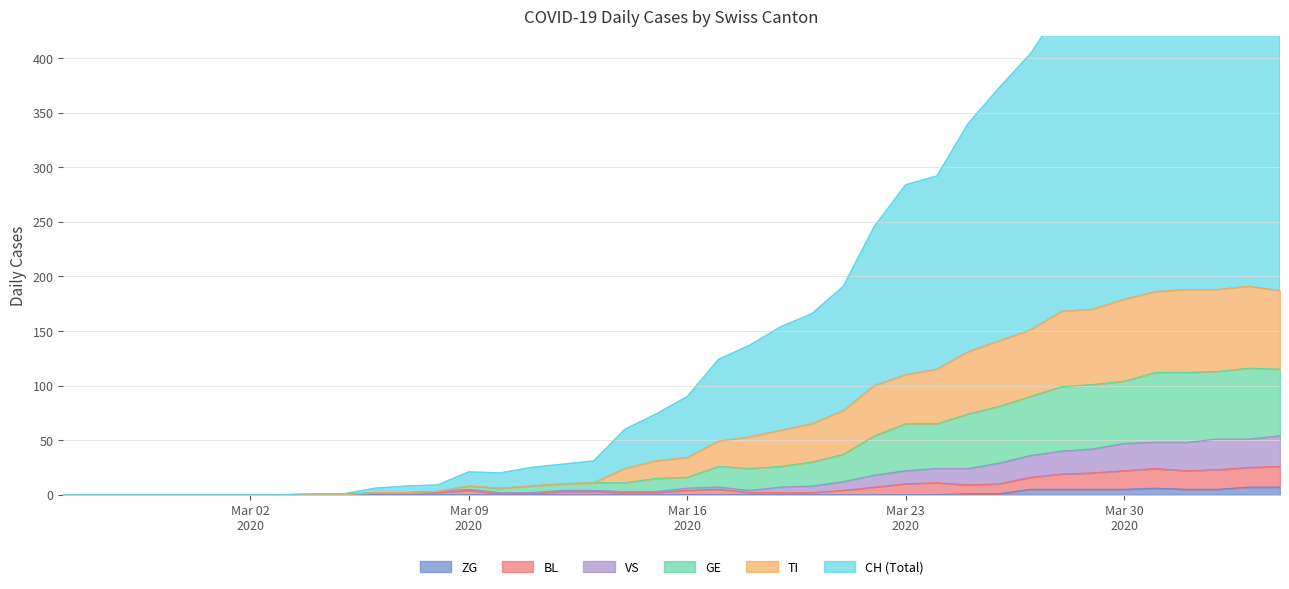

Which series has the largest total across all categories?

CH